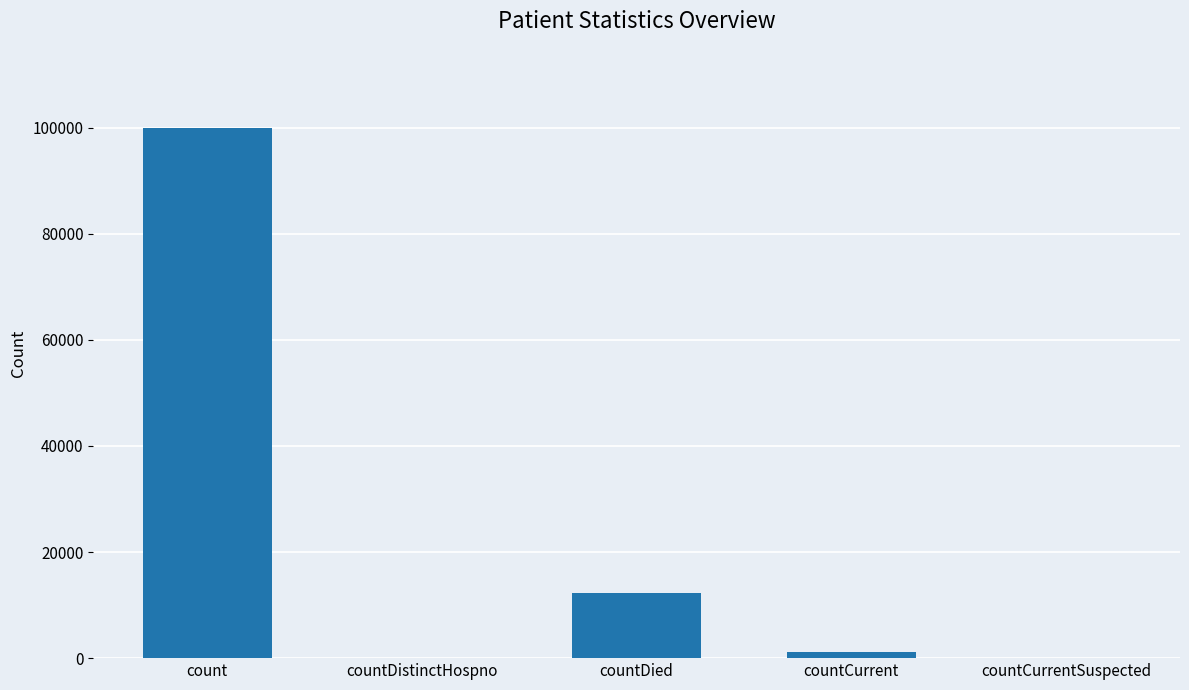

The chart shows a value of 99869 at count. True or false?

True